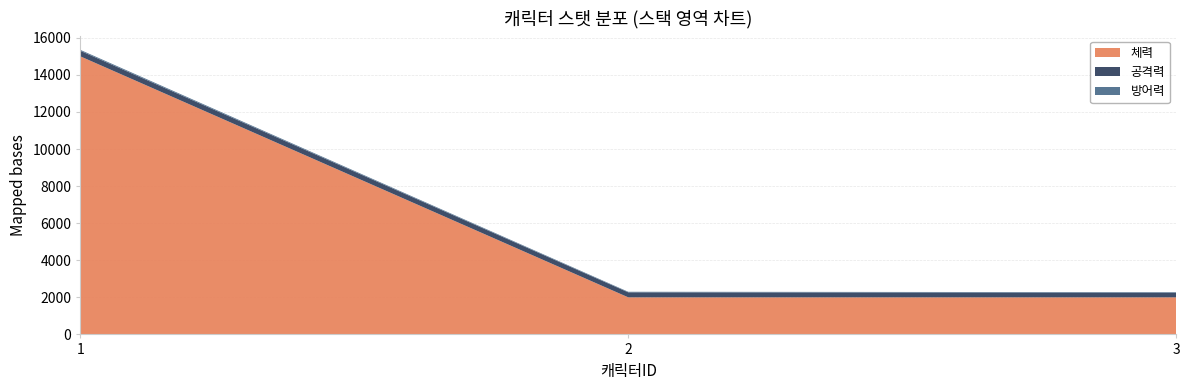

Read the 체력 value at 2, to the nearest 10.

2000